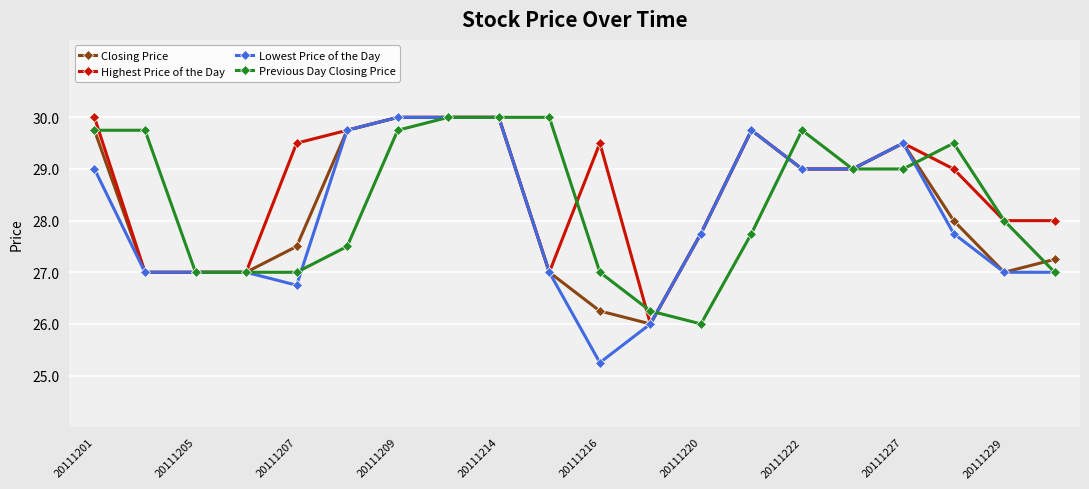

What is the highest value of the Previous Day Closing Price series?

30.0